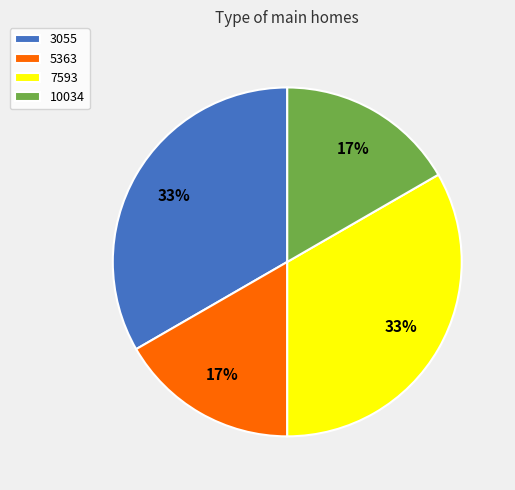

To the nearest percent, what percentage of the pie is 7593?

33%